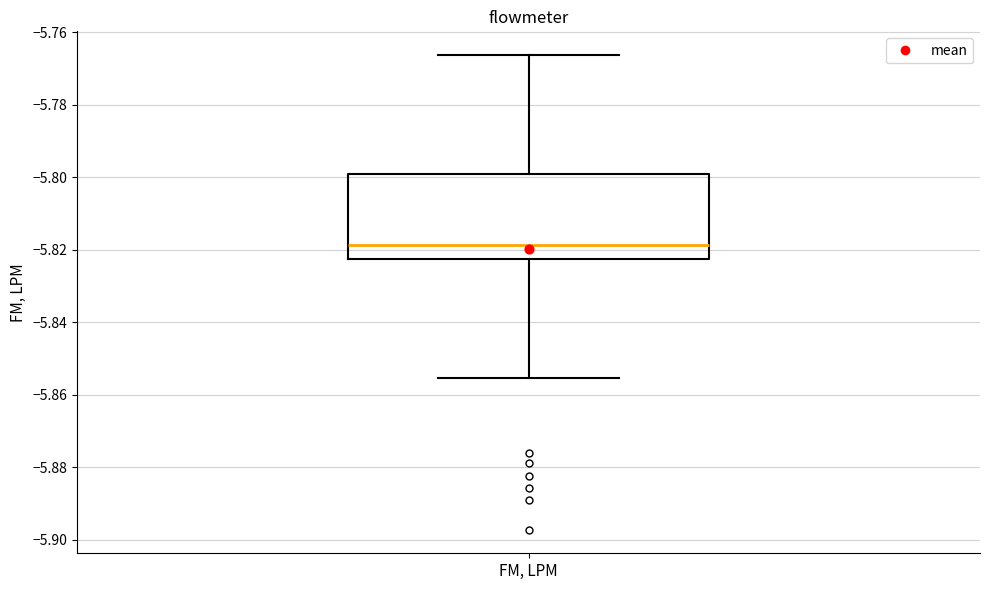

Transcribe this box plot: give where the median line is, the range the box spans, and where the two whiskers end, as read against the y-axis. The values are not printed on the chart, so give them approximately, as read against the axis.

median -5.818, box -5.822 to -5.800, whiskers -5.856 to -5.766